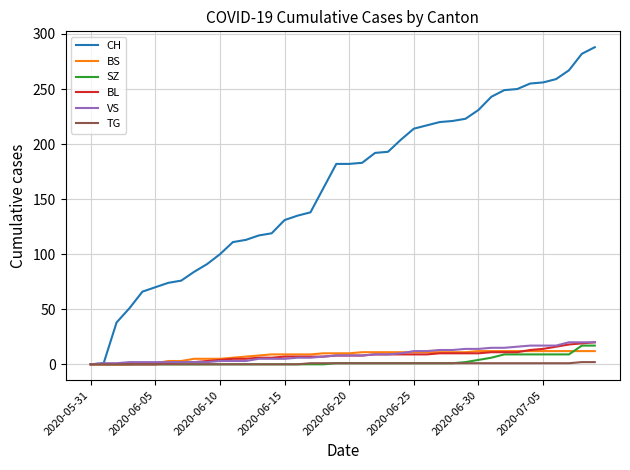

Which series has the widest spread of values?

CH